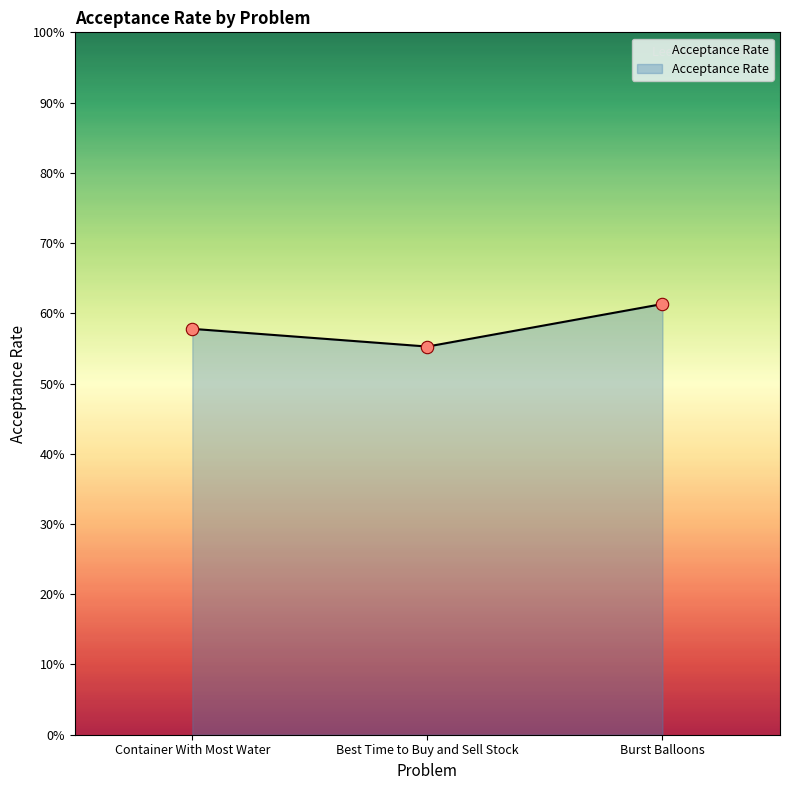

Does the chart have visible grid lines?

No